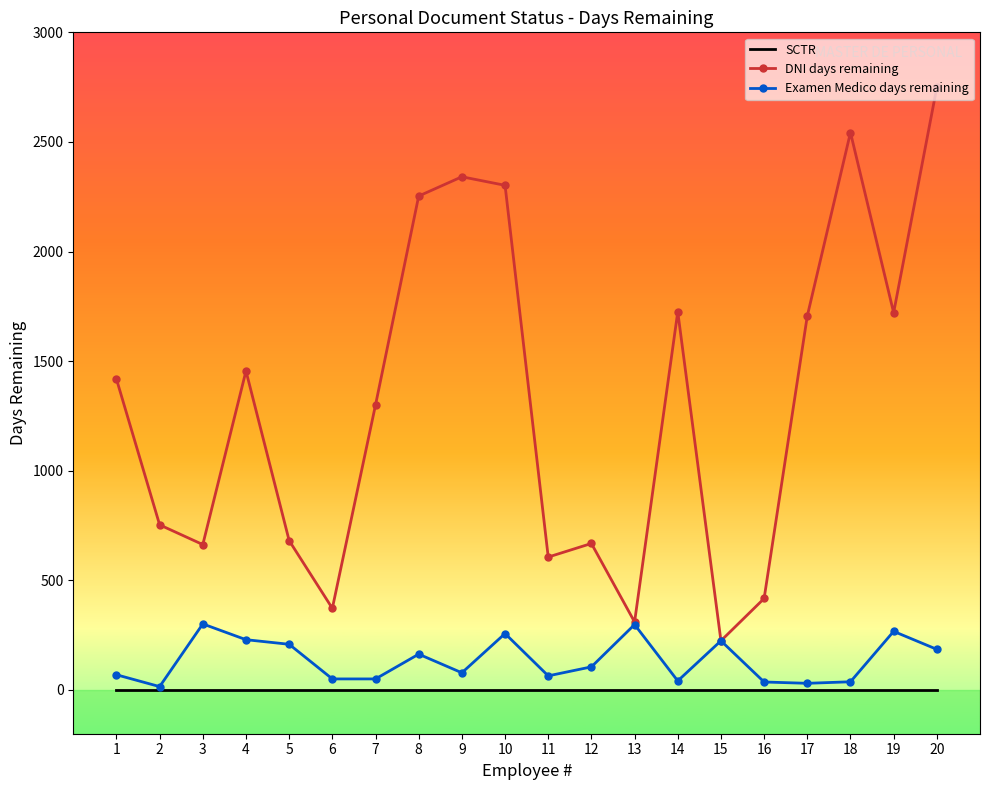

True or false: DNI days remaining and SCTR cross at least once.

False